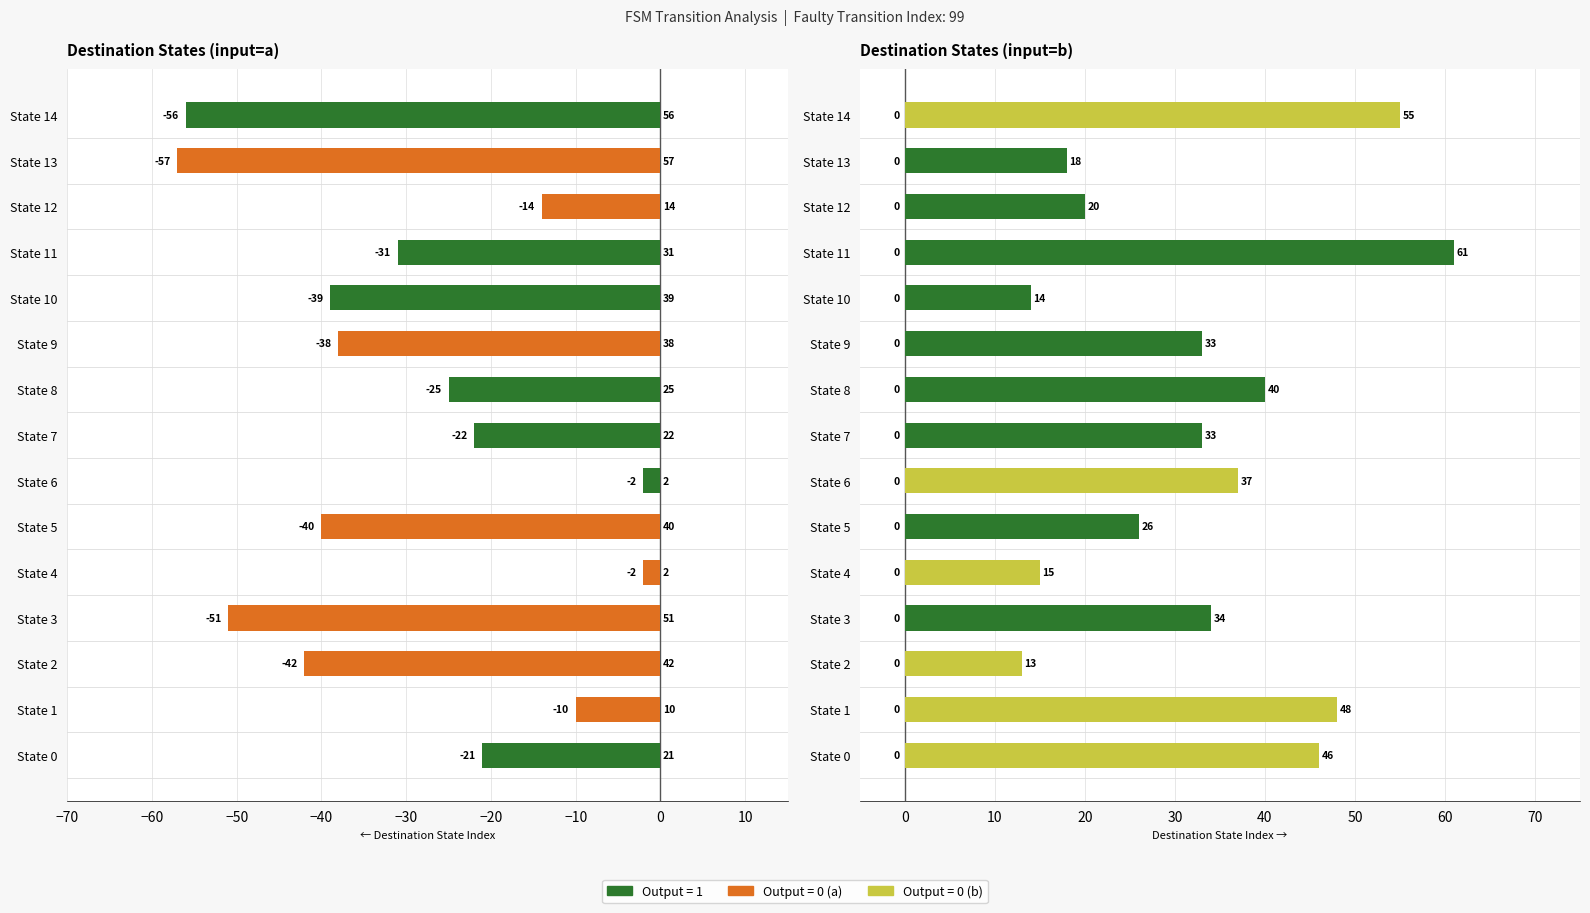

What is the maximum value for Destination (a)?

-2